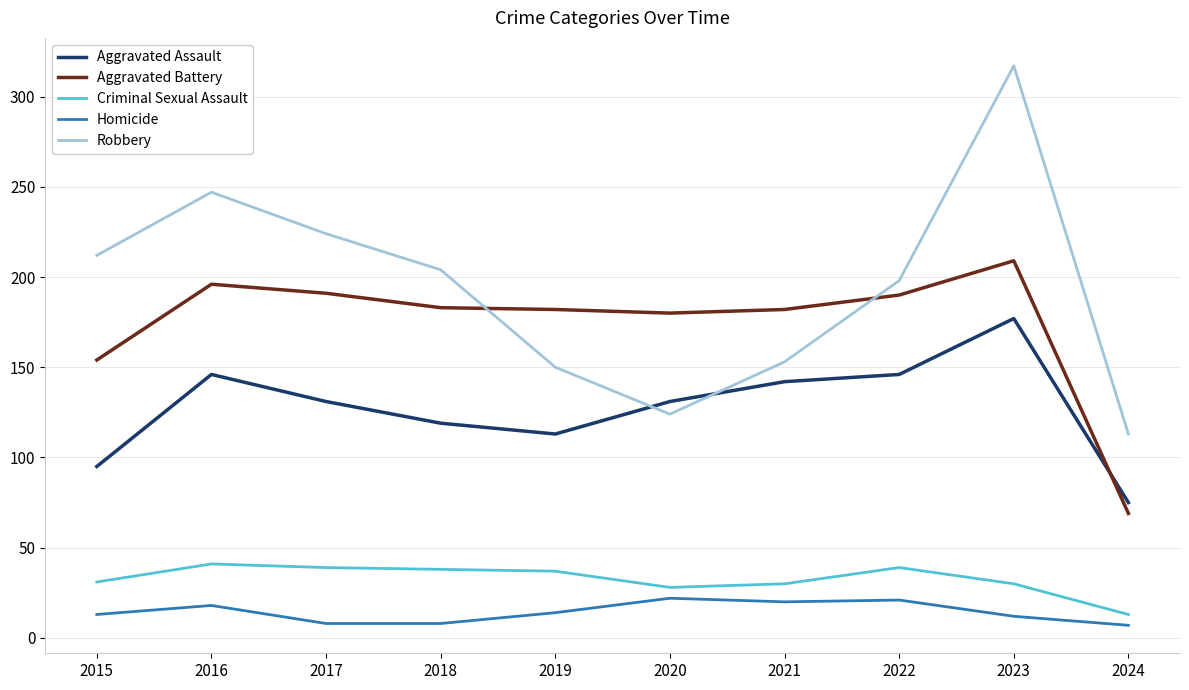

Is it true that Criminal Sexual Assault equals 30 at 2021?

True